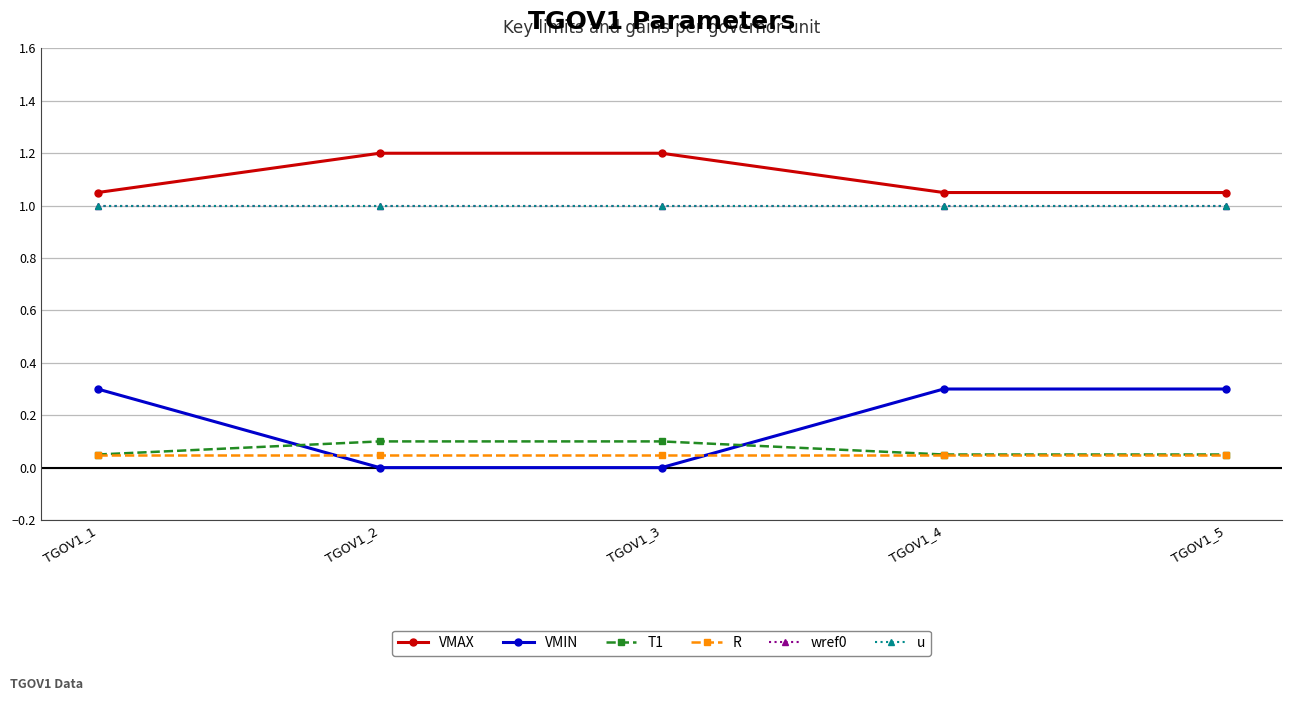

What is the sum of all T1 values?

0.4